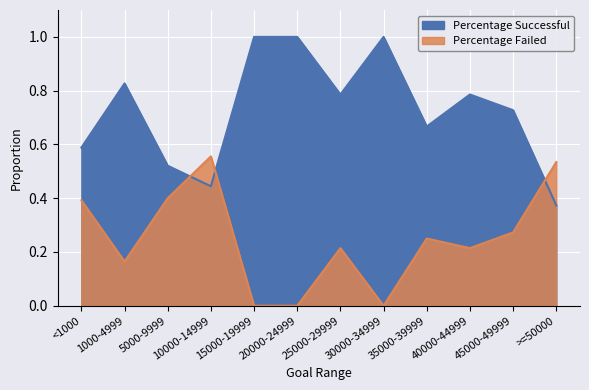

Count the Percentage Failed values in the range 0 to 1.

12